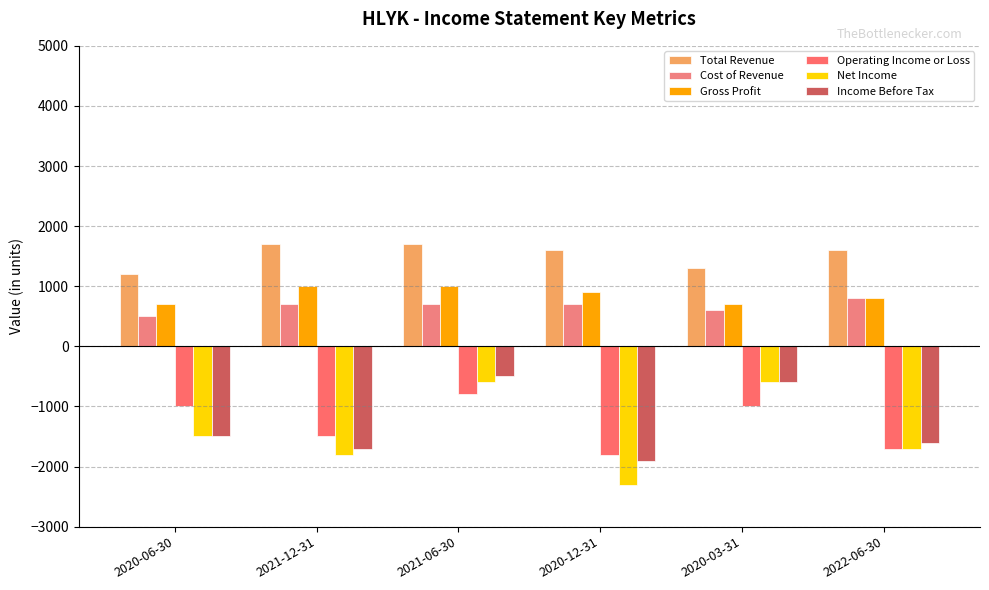

True or false: Total Revenue has a value of 612 at 2022-06-30.

False